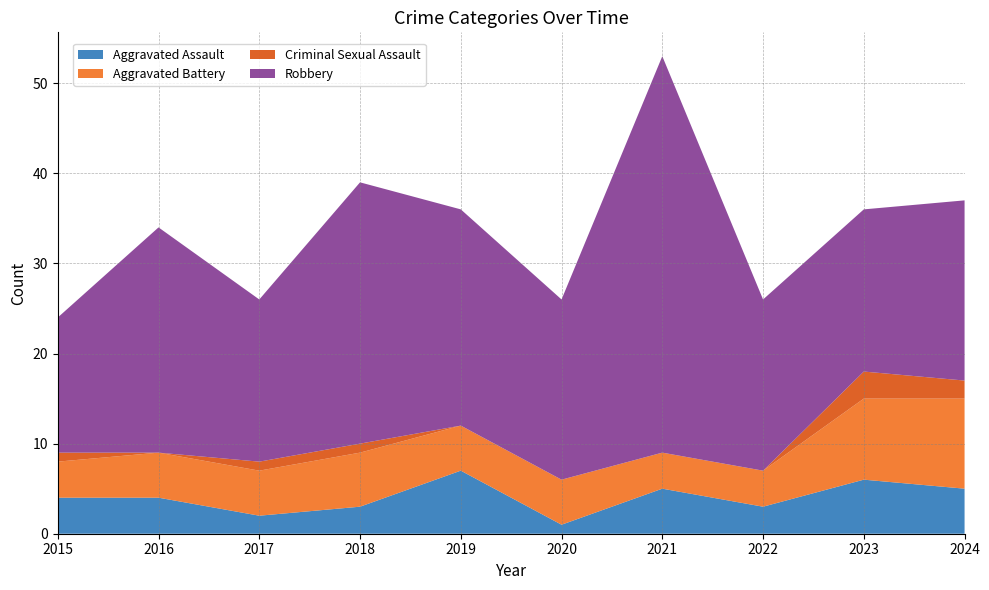

Reading right to left, extract all data points from this chart.

Aggravated Assault: 5	6	3	5	1	7	3	2	4	4
Aggravated Battery: 10	9	4	4	5	5	6	5	5	4
Criminal Sexual Assault: 2	3	0	0	0	0	1	1	0	1
Robbery: 20	18	19	44	20	24	29	18	25	15